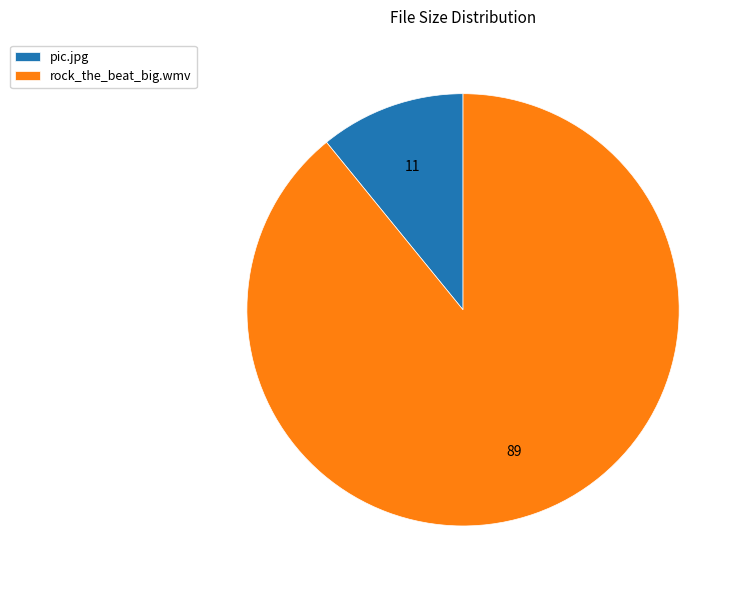

The rock_the_beat_big.wmv slice represents 96% of the pie. True or false?

False